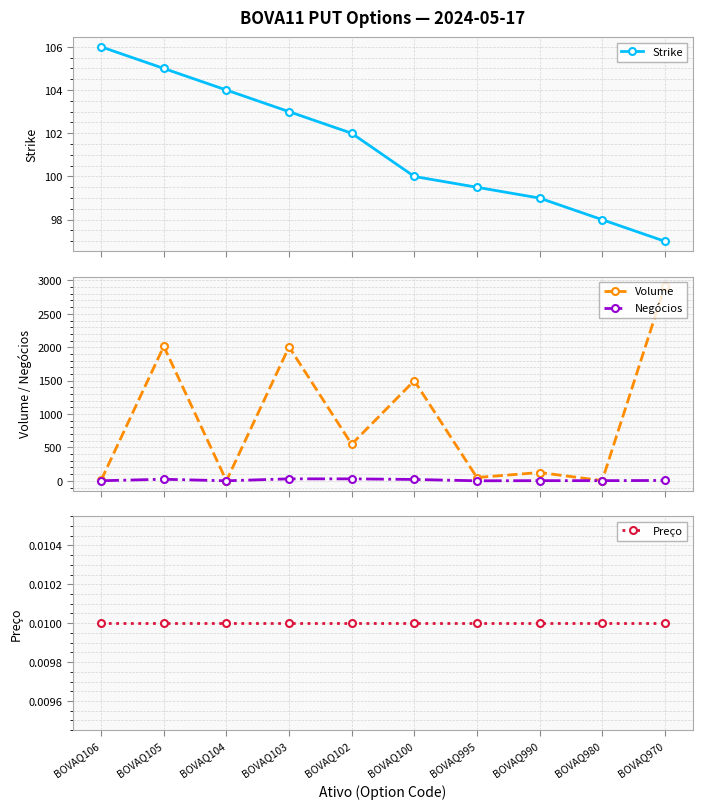

Where does the Volume series first go above 548?

BOVAQ105